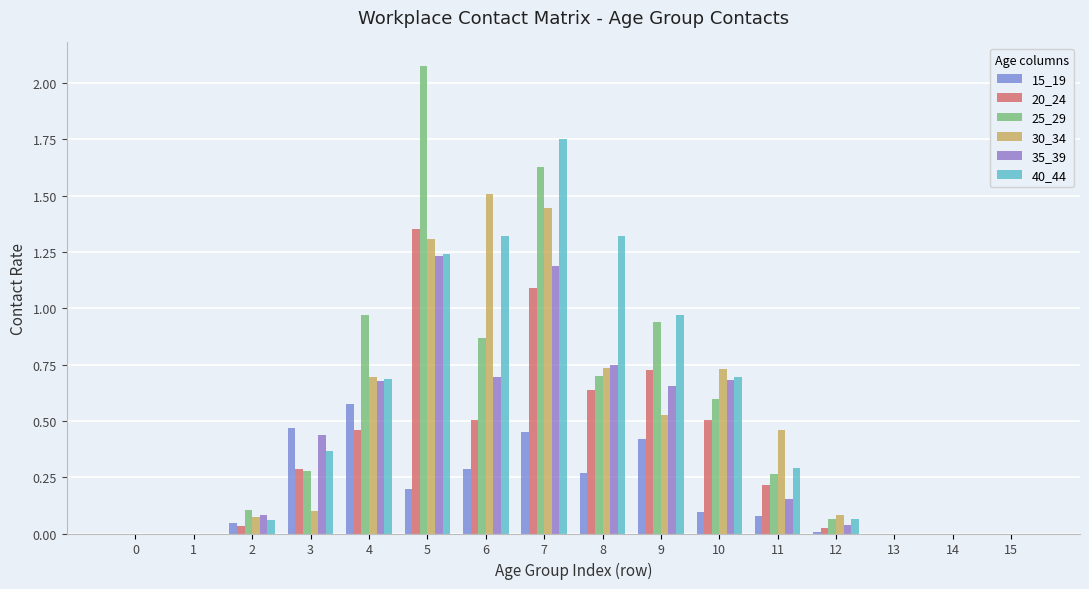

The value of 20_24 at 15 is 0.0. True or false?

True